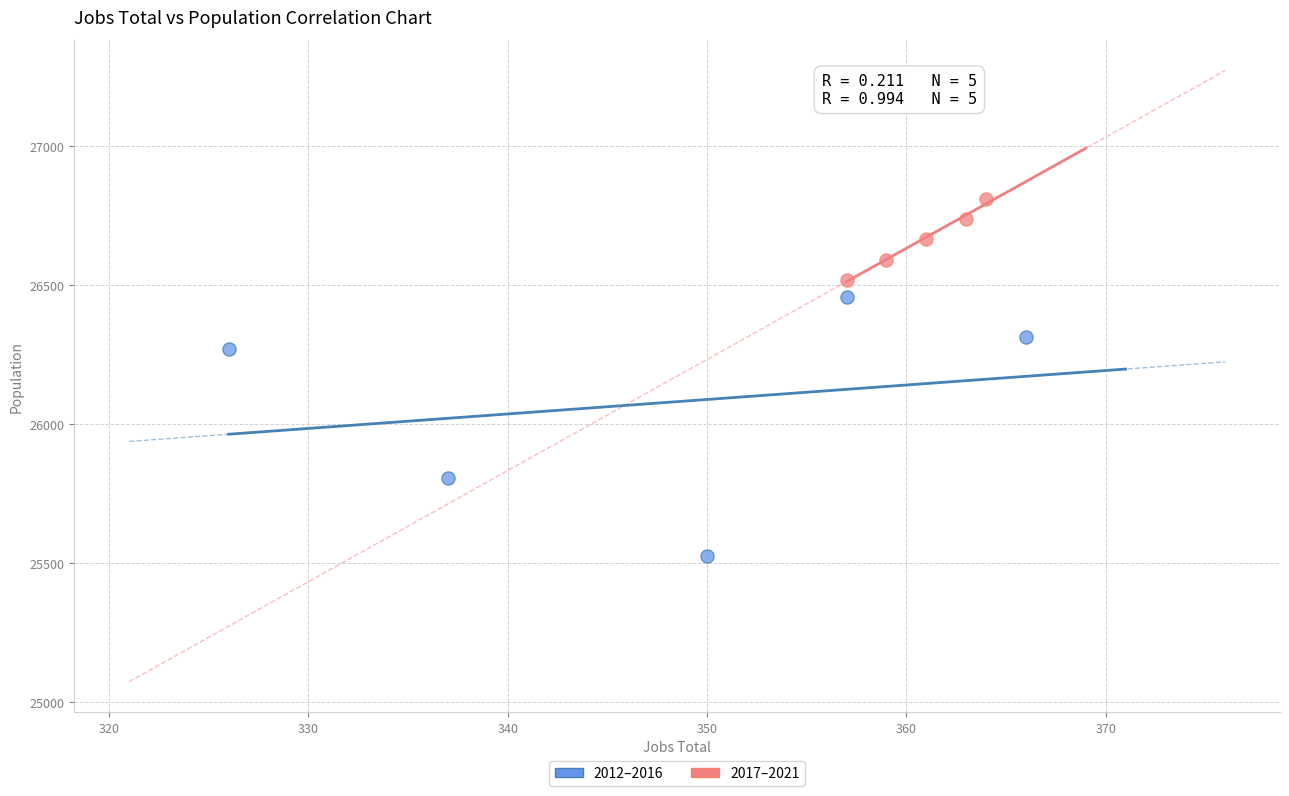

Which series has the largest Y range (max minus min)?

2012–2016